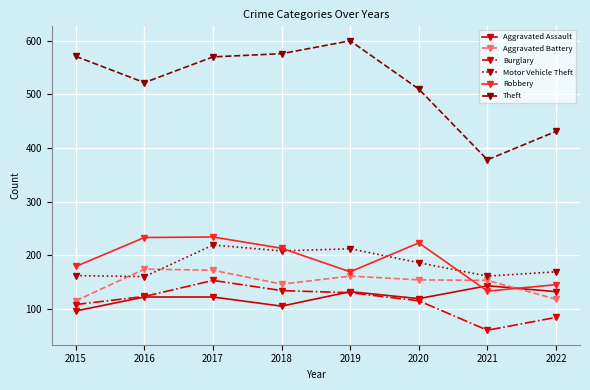

Which category has the highest value in the Burglary series?

2017